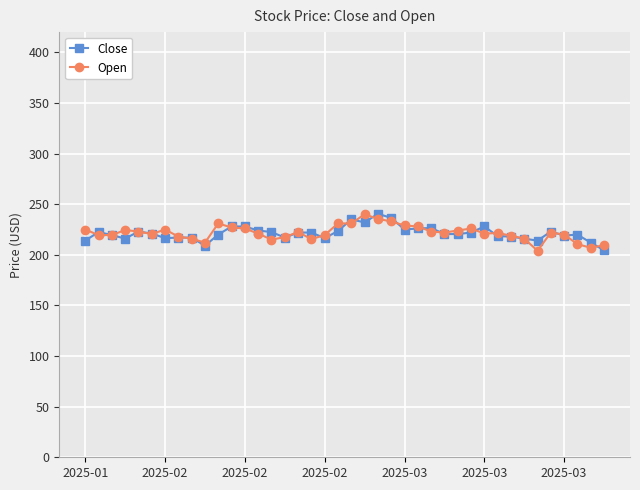

True or false: Close has more than 2 points higher than both neighbors.

True